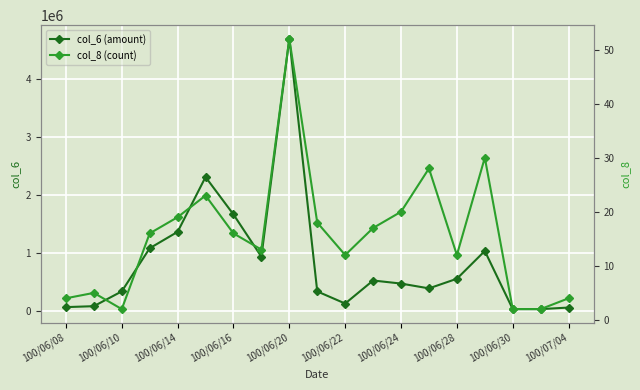

Which category has the highest value in the col_6 (amount) series?

100/06/20